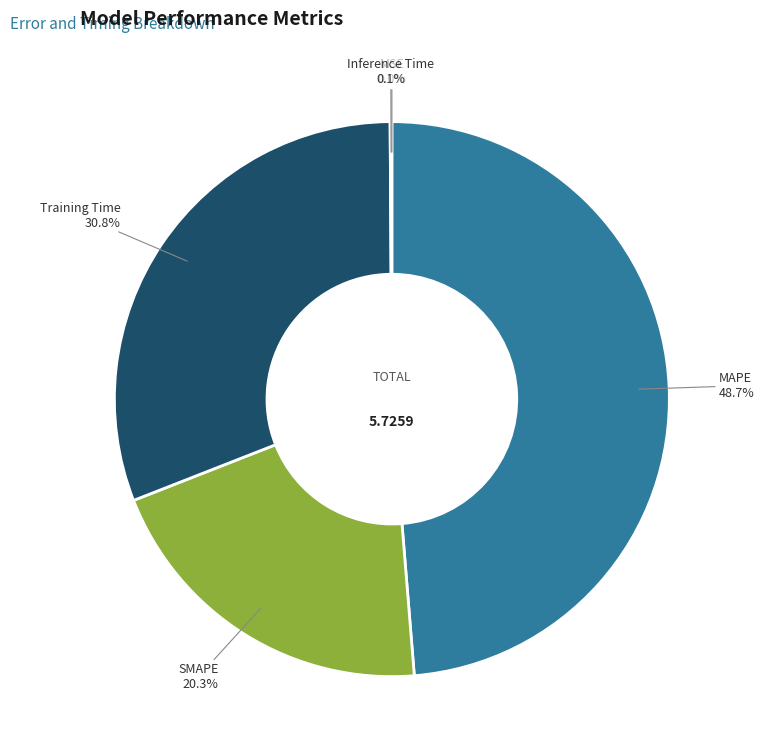

Is there a majority slice in this chart?

No